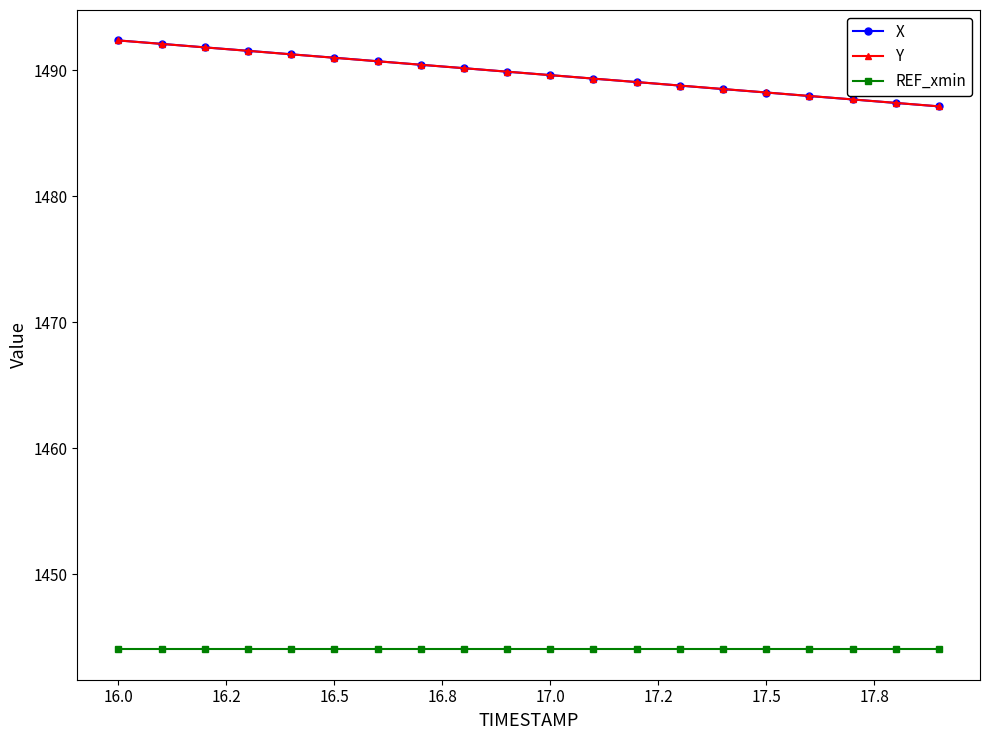

True or false: REF_xmin and Y intersect in this chart.

False